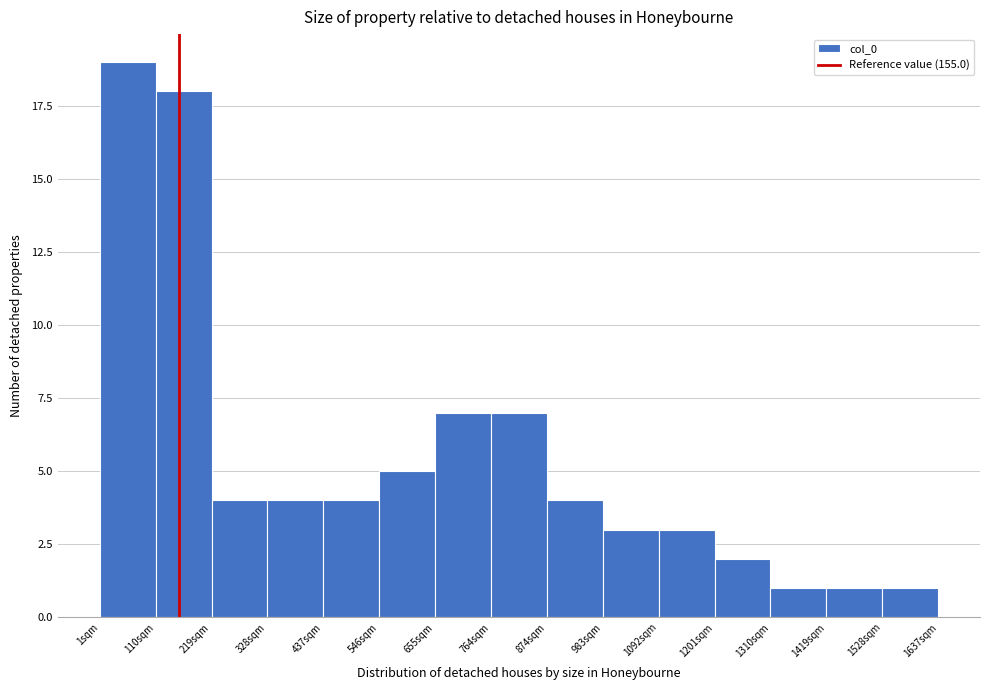

What is the height of the bar covering 0 to 120 on the x-axis? Neither the bar edges nor the heights are printed on the chart, so give them approximately, as read against the axes.

19